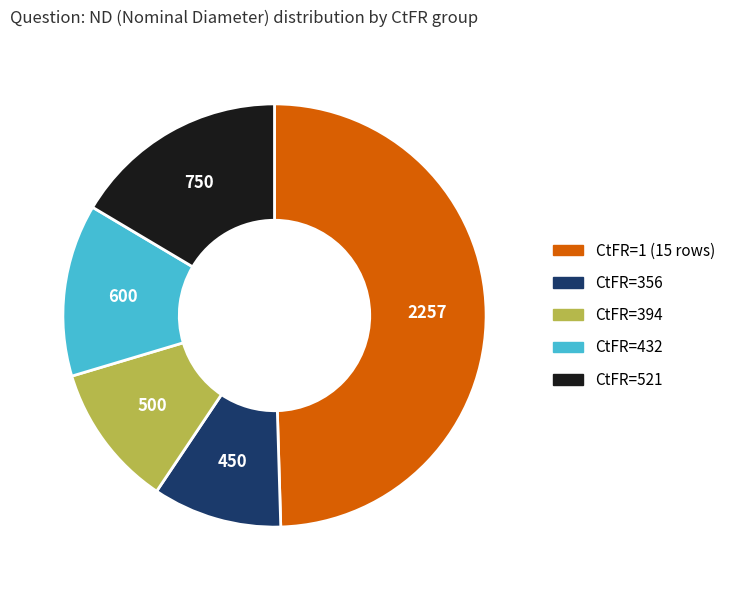

Is there any slice that represents more than half of the pie?

No